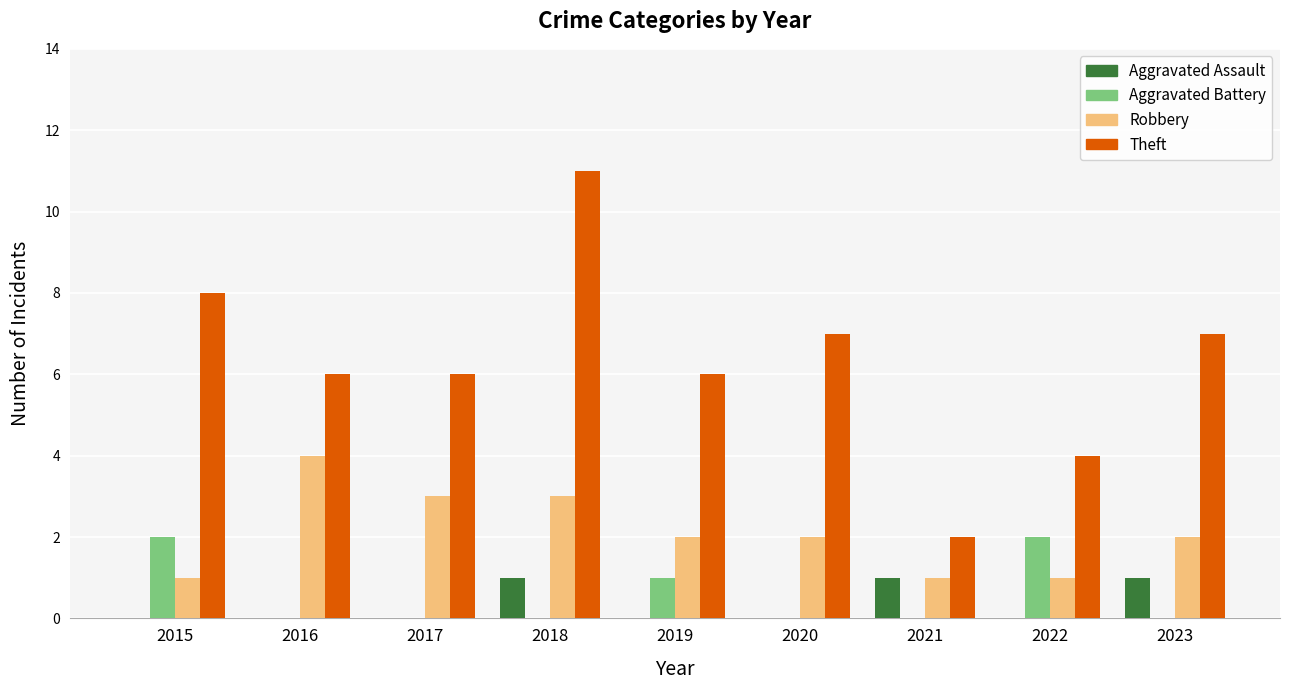

Between 2019 and 2021, which series saw the biggest shift?

Theft